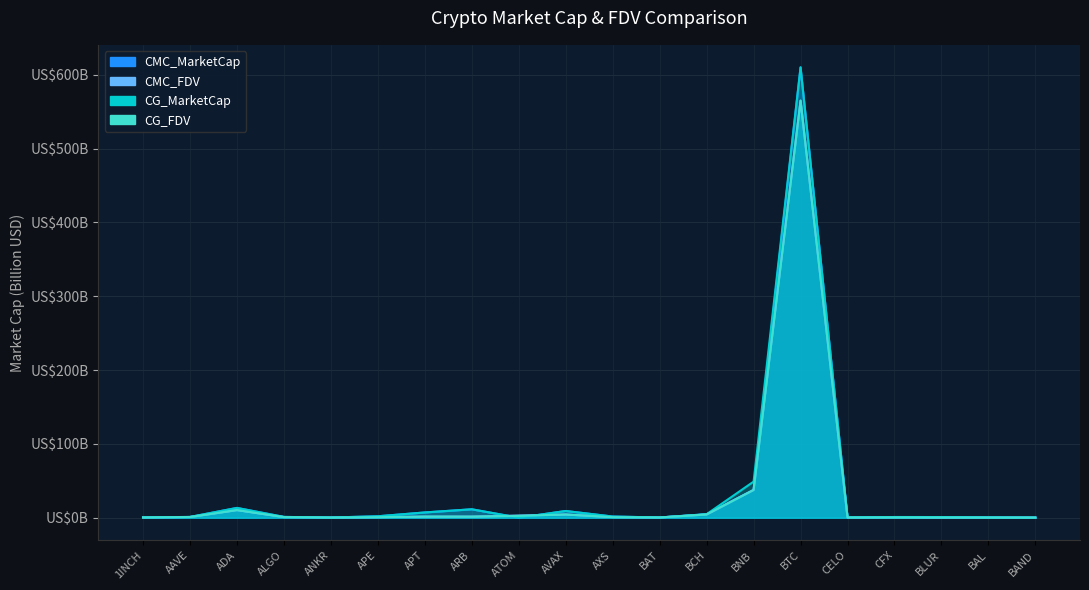

True or false: CG_MarketCap has a value of 0.2 at BAND.

True